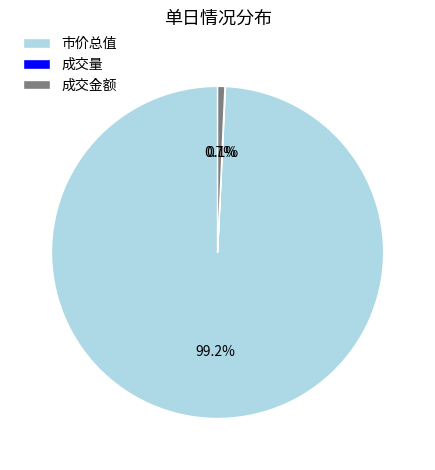

What portion of the pie excludes 市价总值?

0.8%